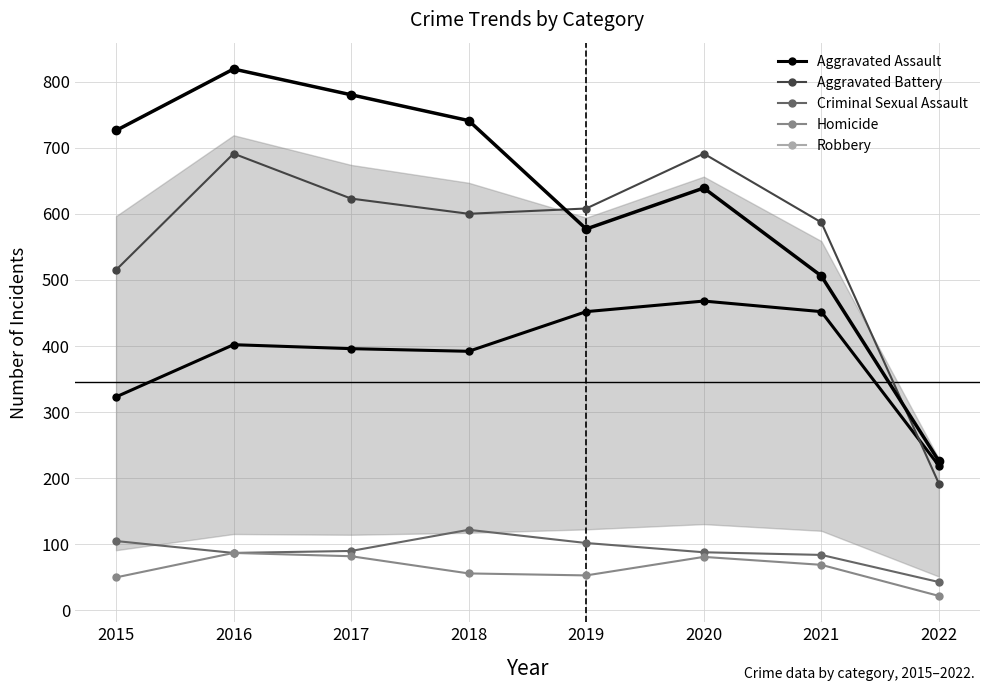

How many lines are shown in the chart?

5